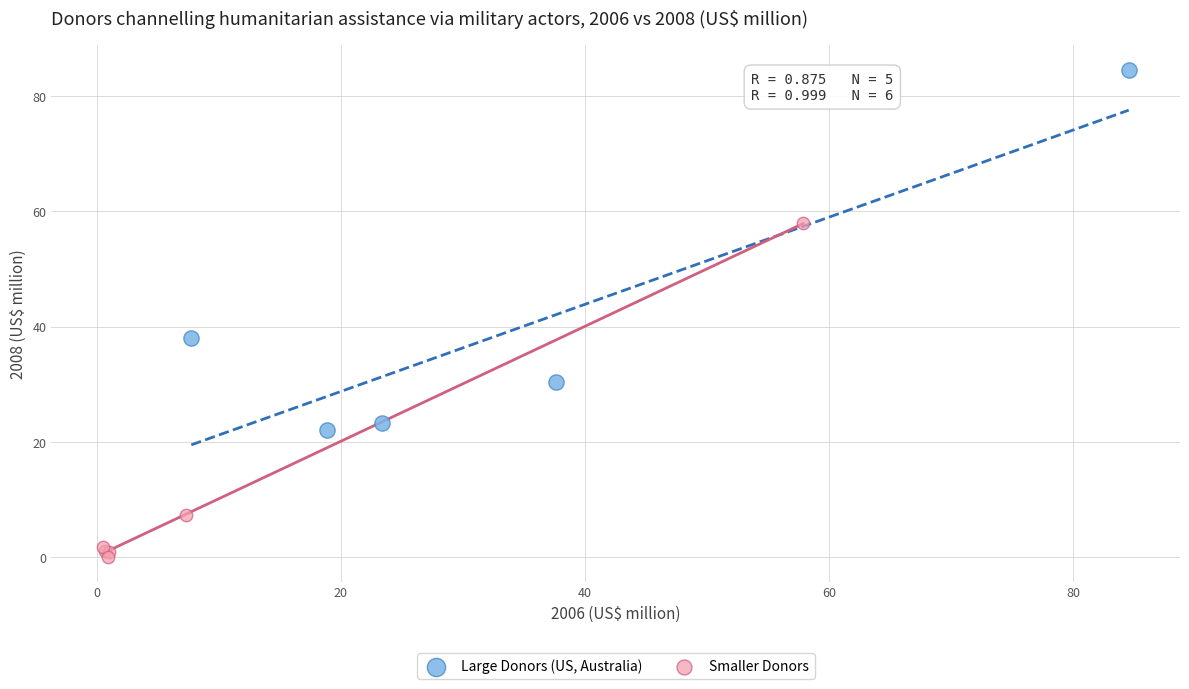

Which series reaches the maximum Y coordinate?

Large Donors (US, Australia)